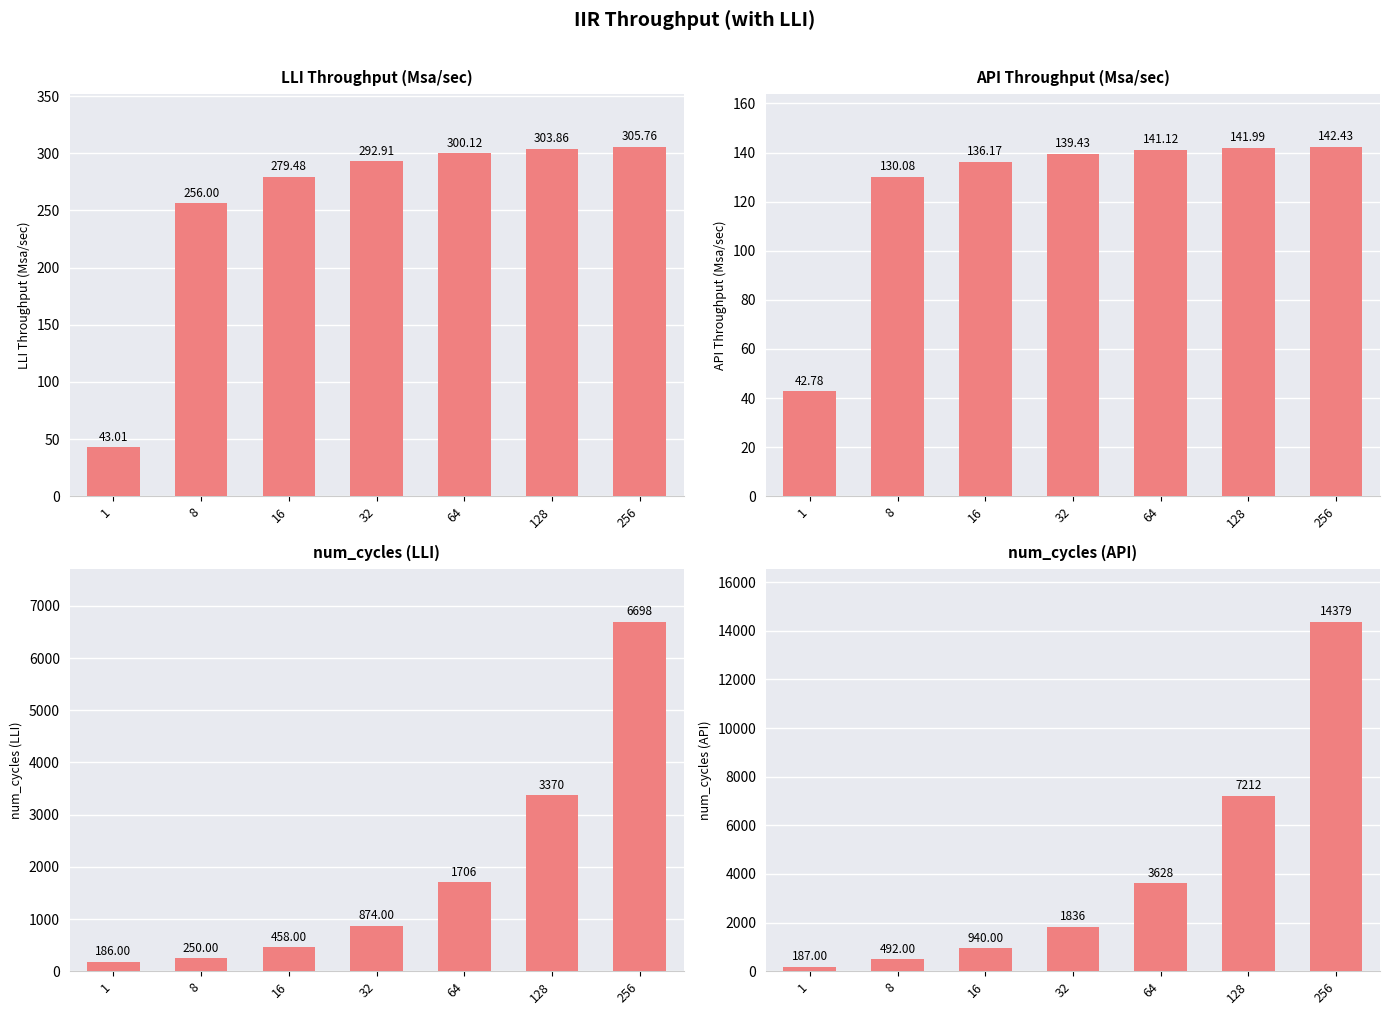

Reading right to left, list all the values displayed in this chart.

LLI Throughput (Msa/sec): 256=305.8	128=303.9	64=300.1	32=292.9	16=279.5	8=256.0	1=43.0
API Throughput (Msa/sec): 256=142.4	128=142.0	64=141.1	32=139.4	16=136.2	8=130.1	1=42.8
num_cycles (LLI): 256=6698.0	128=3370.0	64=1706.0	32=874.0	16=458.0	8=250.0	1=186.0
num_cycles (API): 256=14379.0	128=7212.0	64=3628.0	32=1836.0	16=940.0	8=492.0	1=187.0